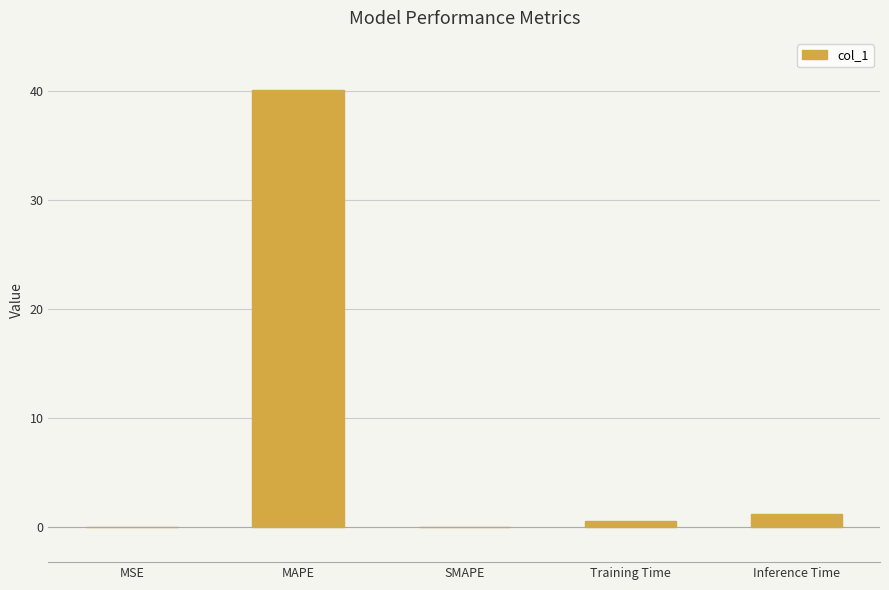

The value at Training Time is 0.6. True or false?

True